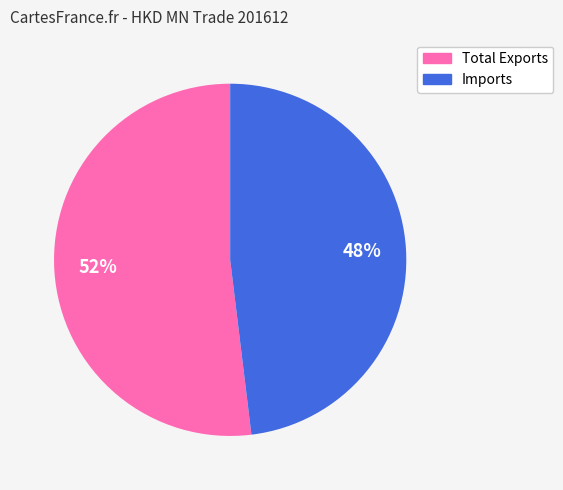

To the nearest percent, what is the average slice percentage?

50%